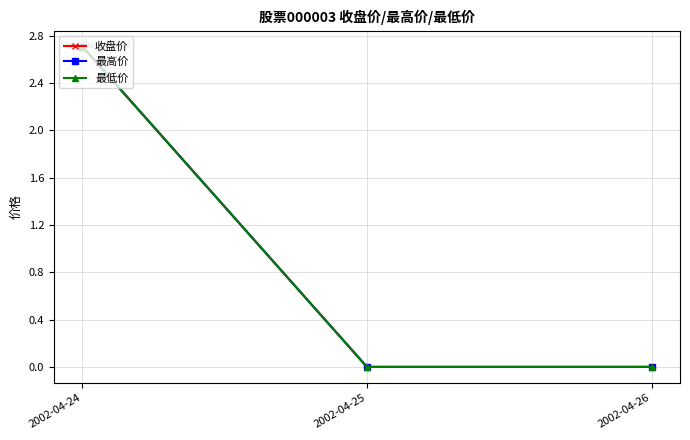

What is the sum of the 收盘价 values at 2002-04-26 and 2002-04-24?

2.7